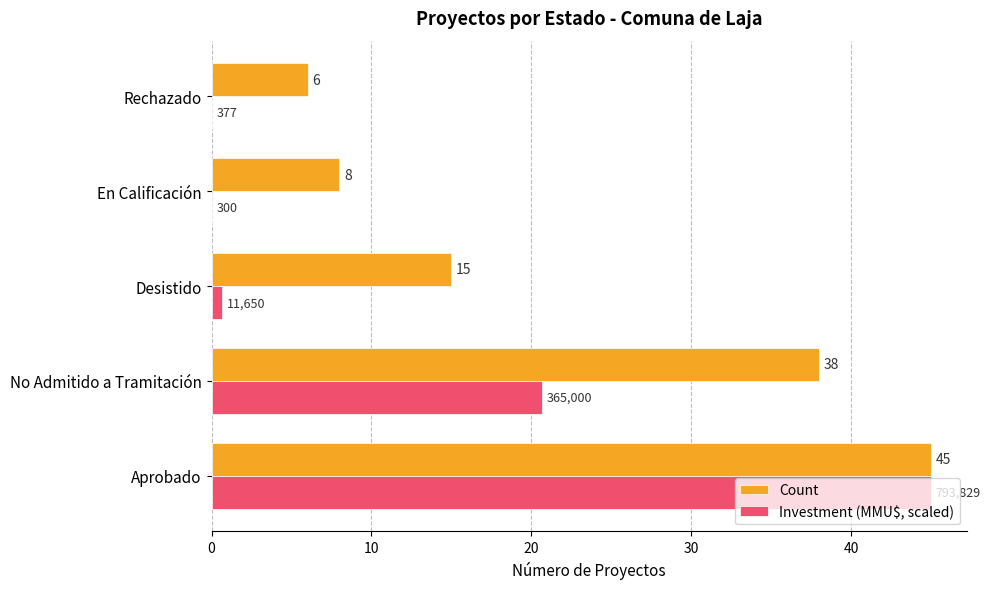

How many data points does each series have?

5